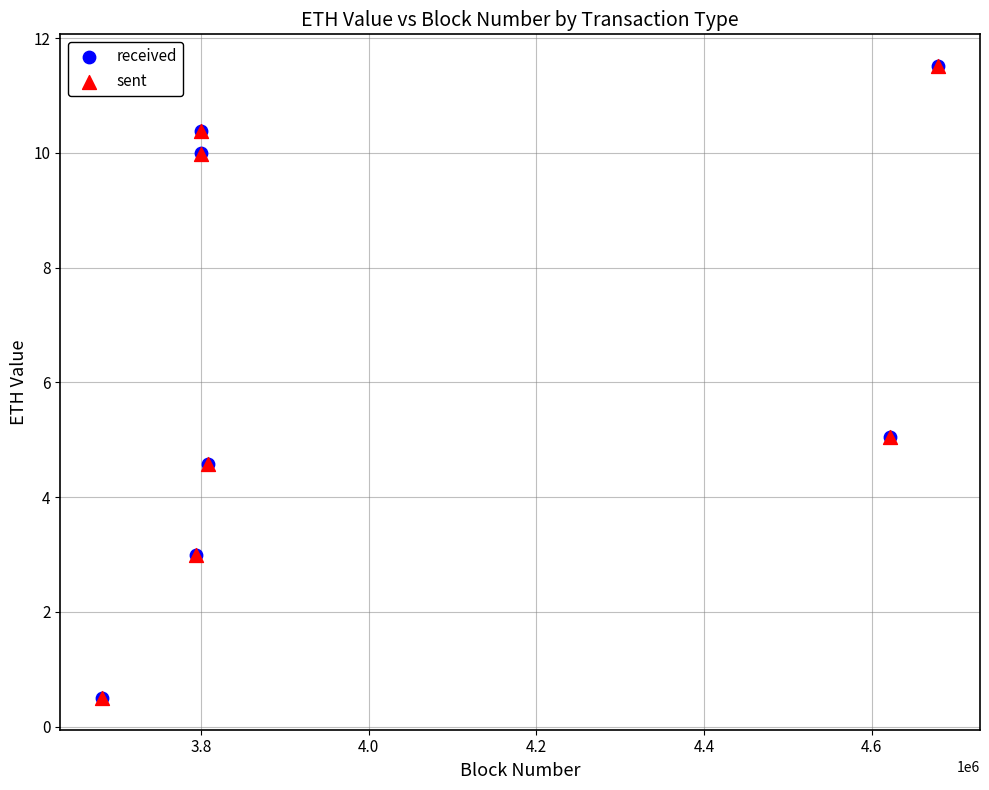

Which series has the widest spread of Y values?

received